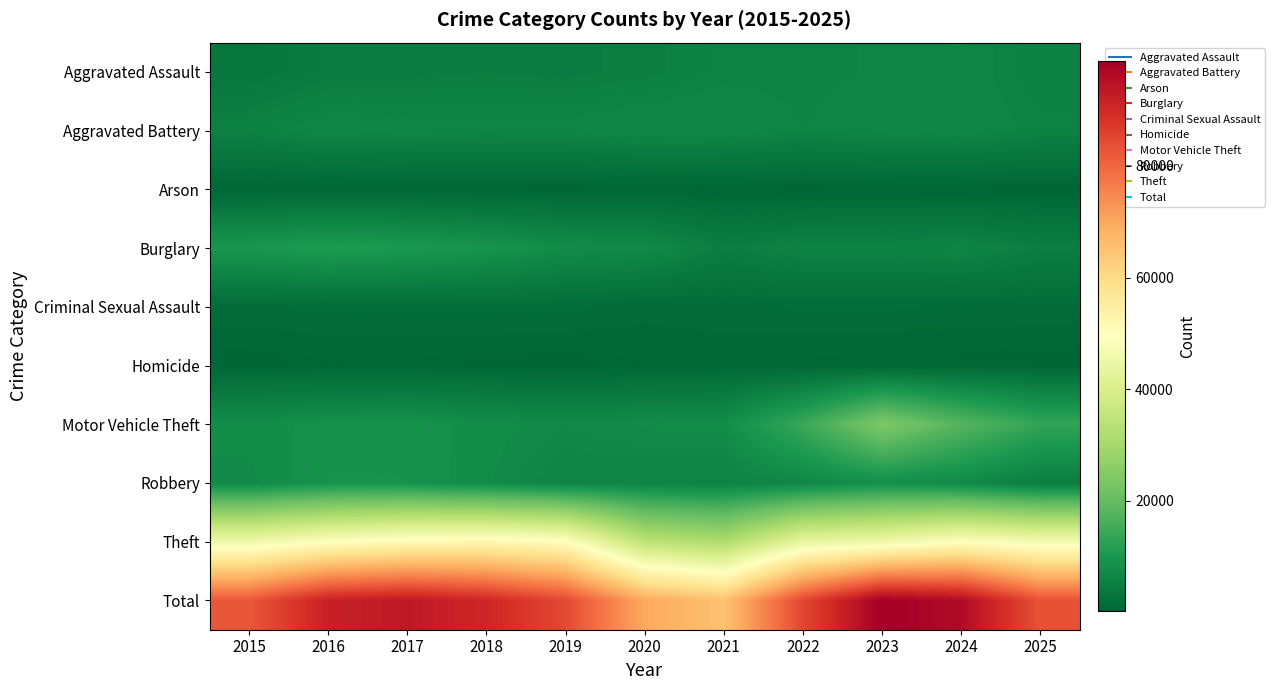

At how many categories does at least one series exceed 27646?

11